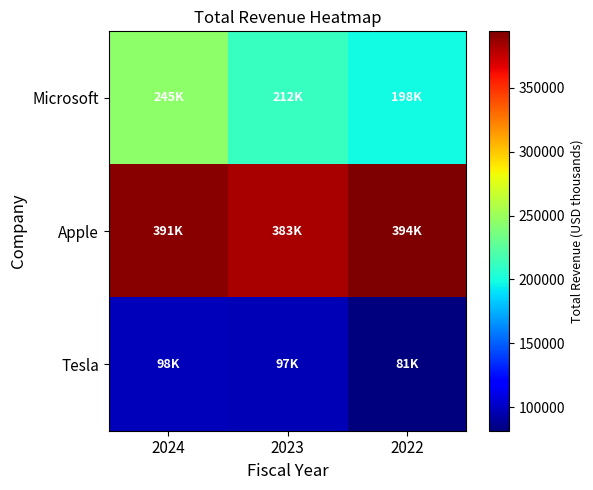

Rank the series at 2023 from highest to lowest value.

Apple, Microsoft, Tesla